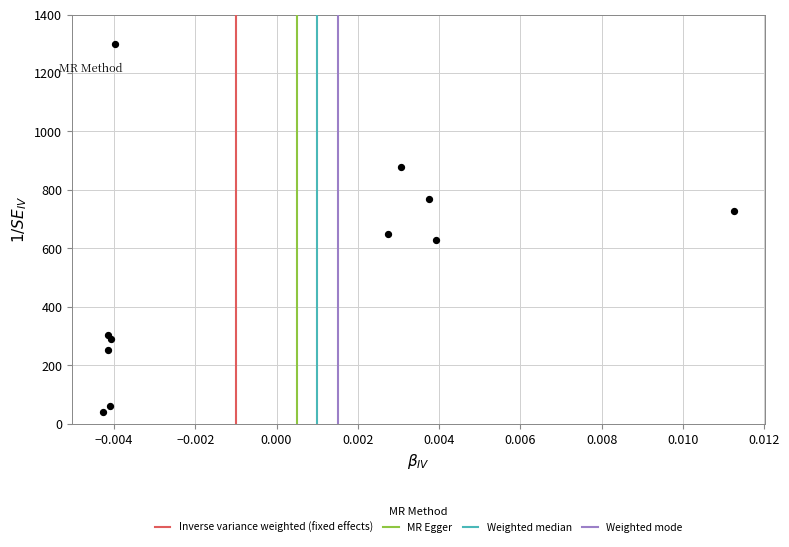

What Y value in the scatter plot is closest to 670?

649.9